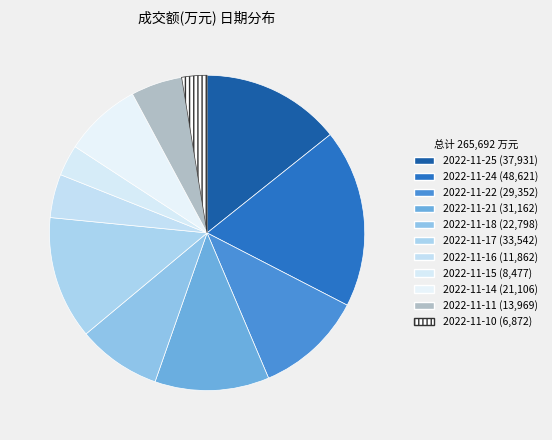

How many segments does this pie chart have?

11